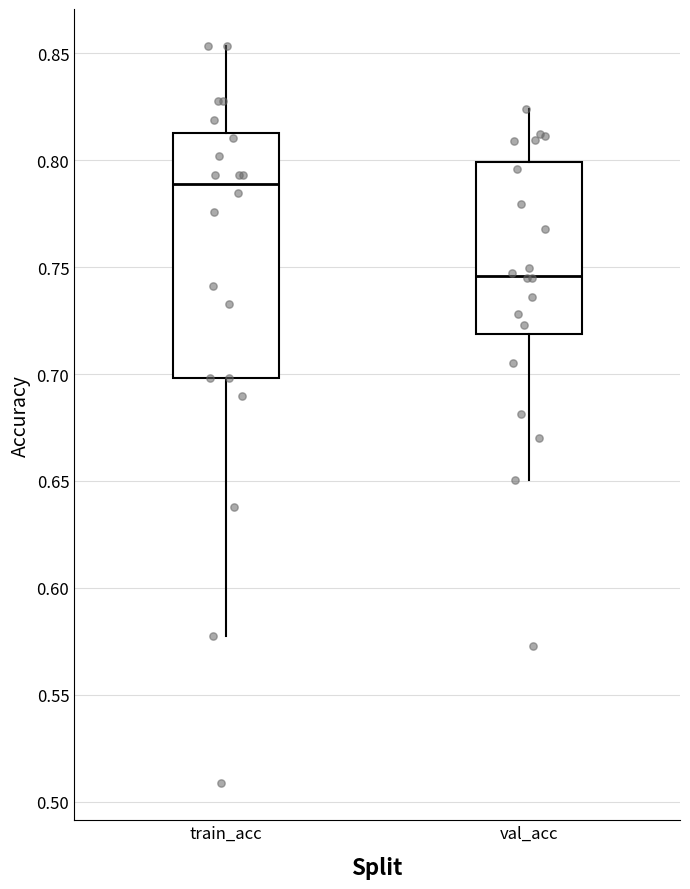

Reading left to right, read every box against the y-axis: the position of its median line, the range the box covers, and the ends of its whiskers. The values are not printed on the chart, so give them approximately, as read against the axis.

train_acc: median 0.790, box 0.700 to 0.810, whiskers 0.580 to 0.855
val_acc: median 0.745, box 0.720 to 0.800, whiskers 0.650 to 0.825